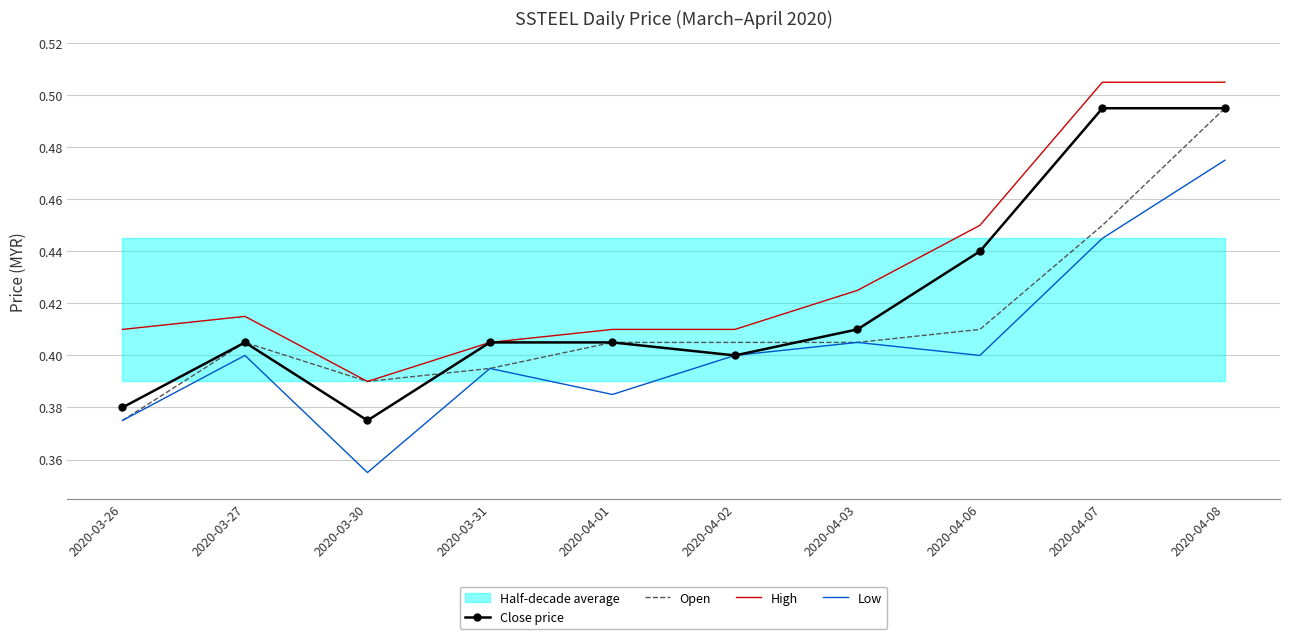

What are all the series names shown in the legend?

Close price, Open, High, Low